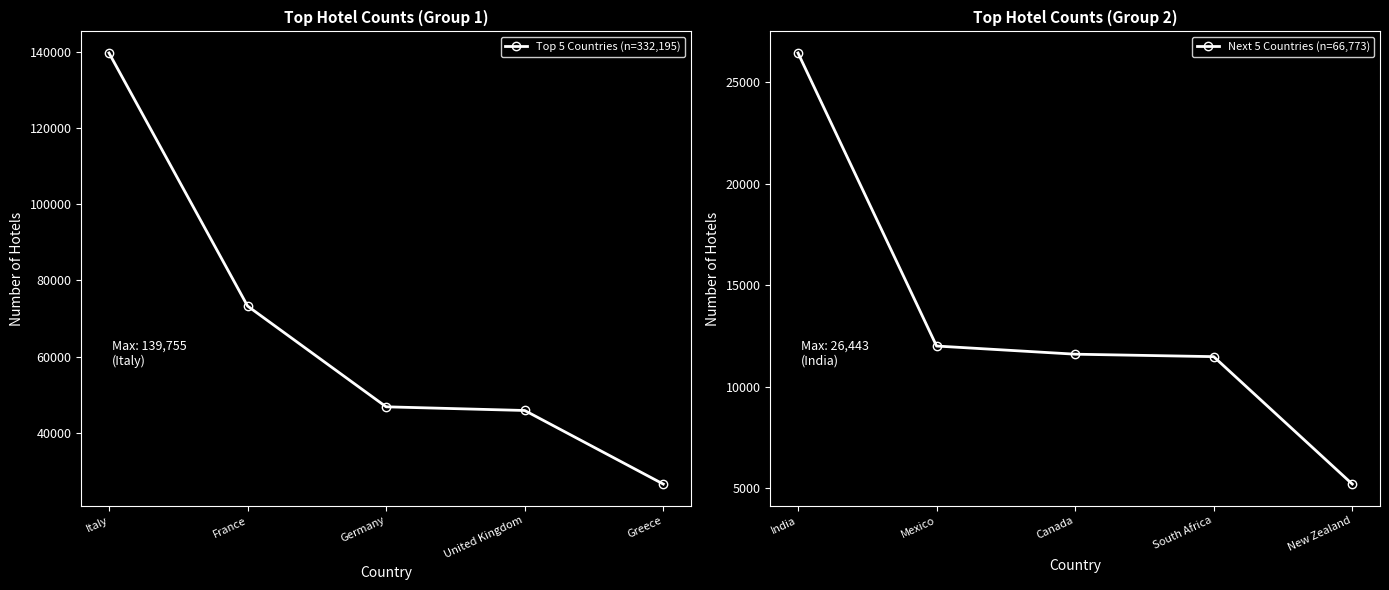

True or false: Next 5 Countries (n=66,773) has a value of 5216 at New Zealand.

True